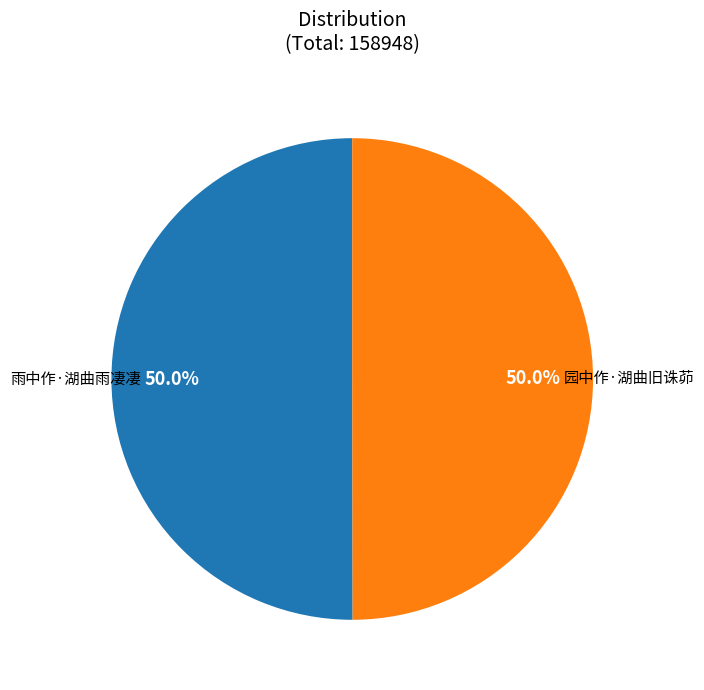

What is the total percentage of 雨中作·湖曲雨凄凄 and 园中作·湖曲旧诛茆?

100.0%